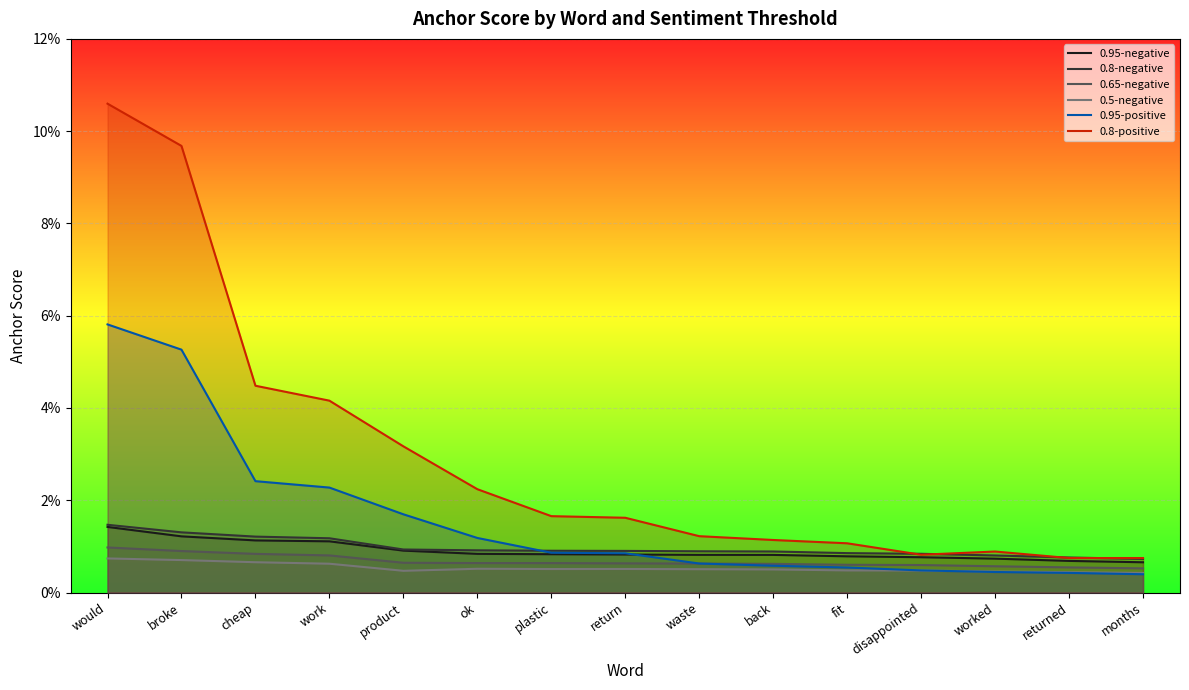

Rank the categories by 0.5-negative value from highest to lowest.

would, broke, cheap, work, ok, return, plastic, waste, back, fit, disappointed, product, worked, returned, months